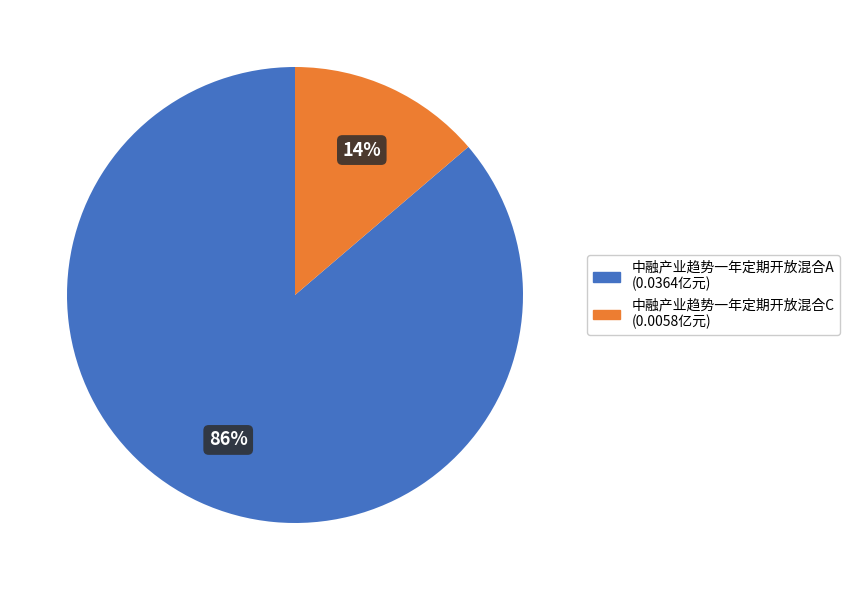

Which category has the smallest portion of the pie?

中融产业趋势一年定期开放混合C